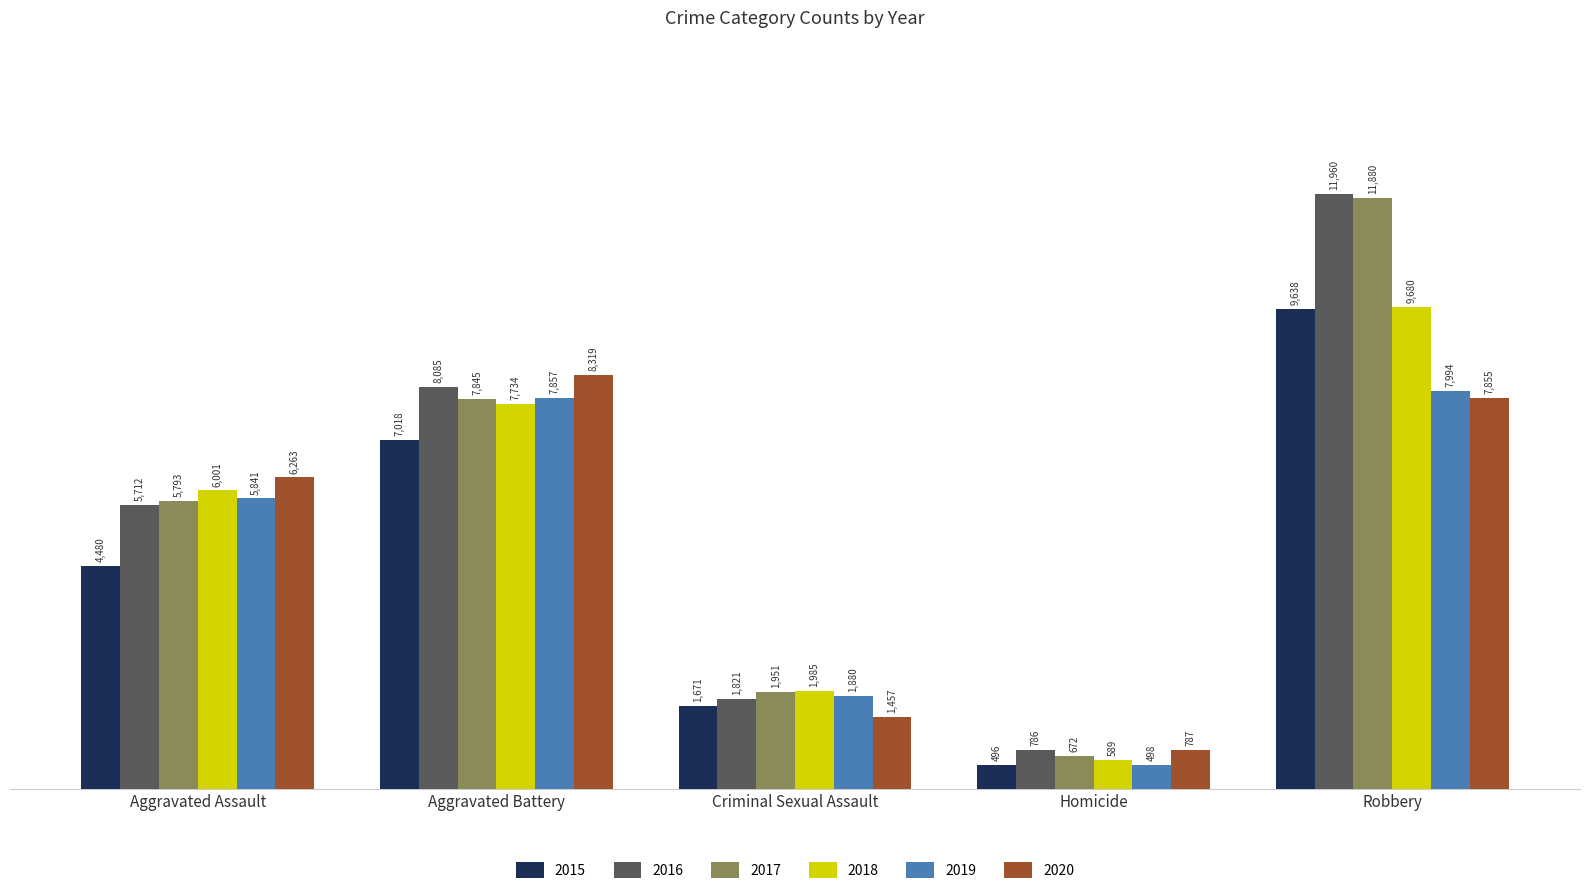

At which label does 2016 reach its minimum?

Homicide